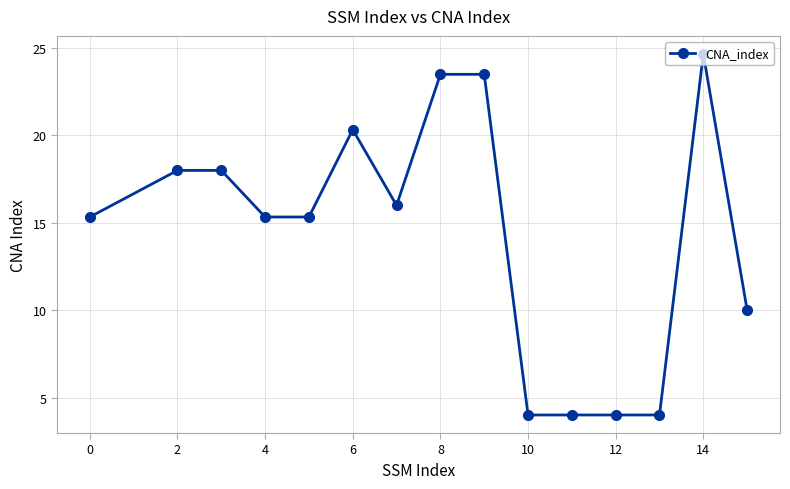

True or false: the data has more than 1 interior local peaks.

True